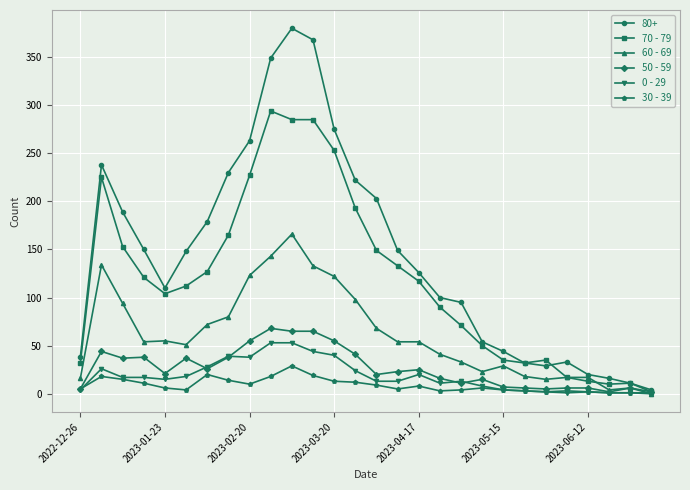

True or false: 60 - 69 has more than 1 points higher than both neighbors.

True